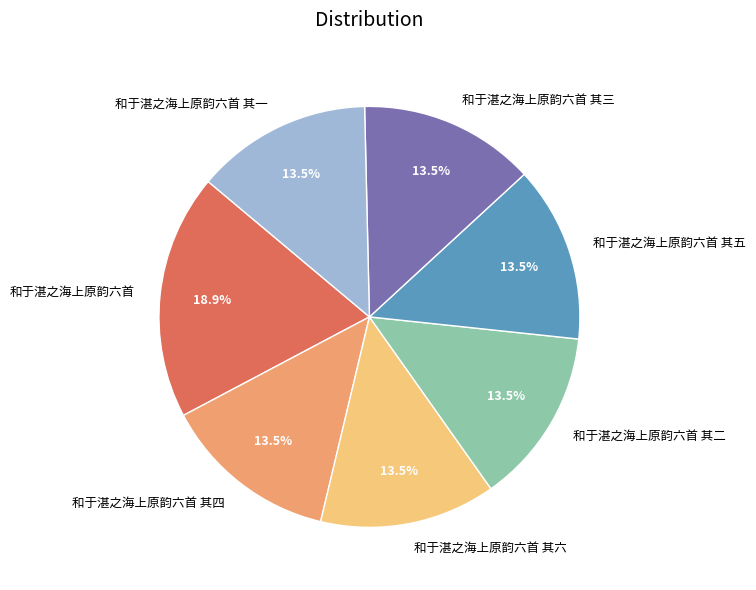

Approximately how many times larger is the value at 和于湛之海上原韵六首 其五 compared to 和于湛之海上原韵六首 其三?

1.0